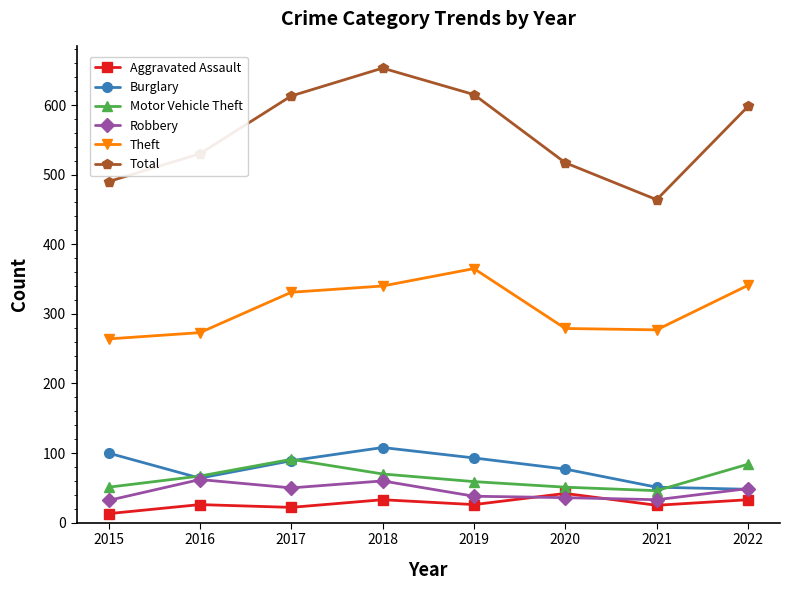

The Aggravated Assault series shows 25 at 2021. True or false?

True